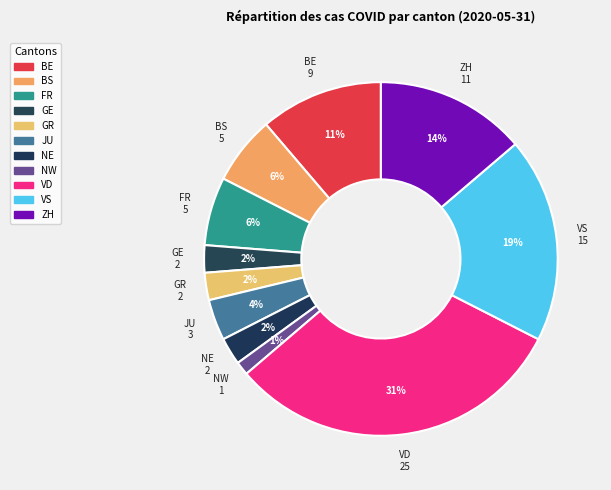

Does NW account for over 50% of the chart?

No